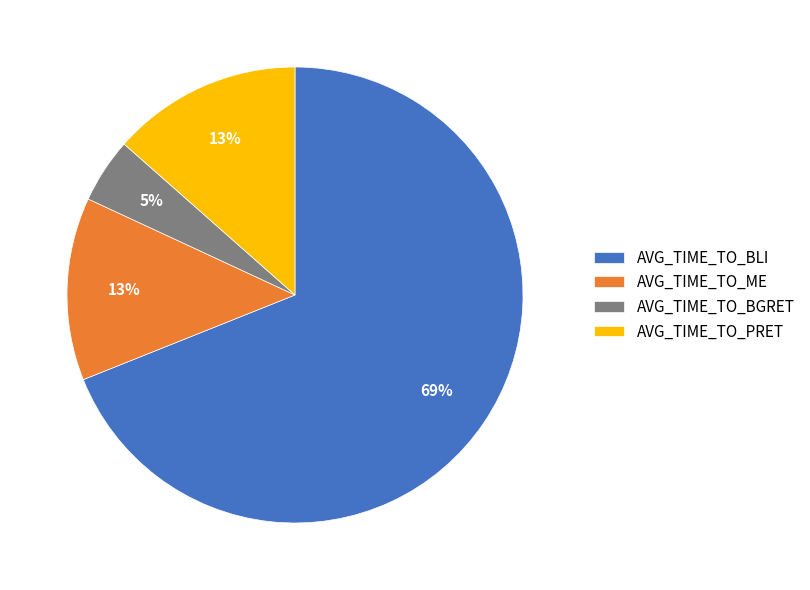

True or false: AVG_TIME_TO_BLI accounts for 79% of the total.

False